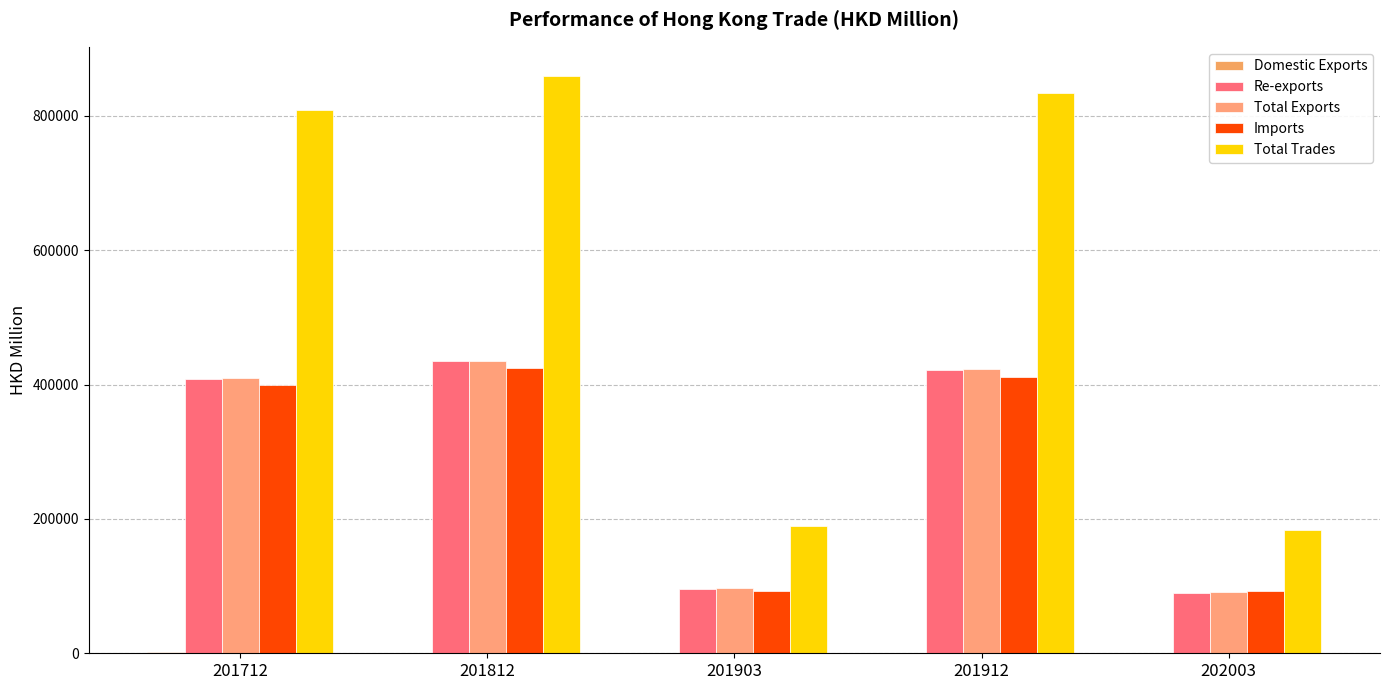

What is the total value across all series at 201903?

476160.7